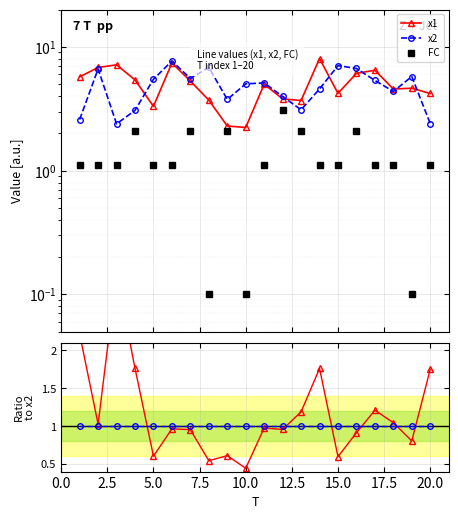

True or false: FC and x1 intersect in this chart.

False